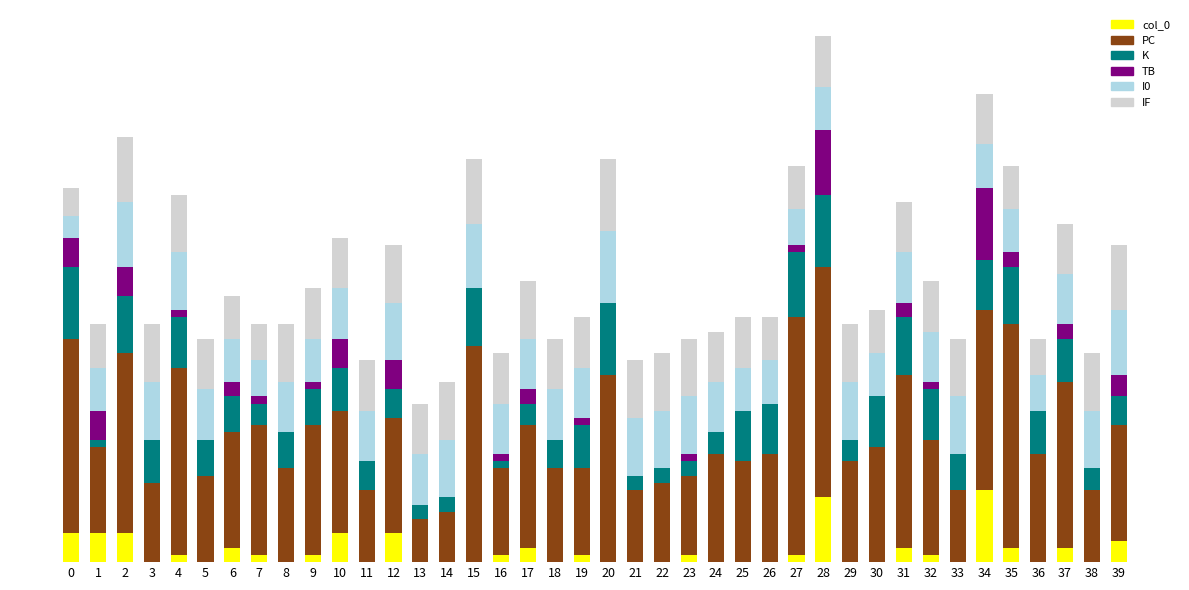

Are the bars horizontal?

No